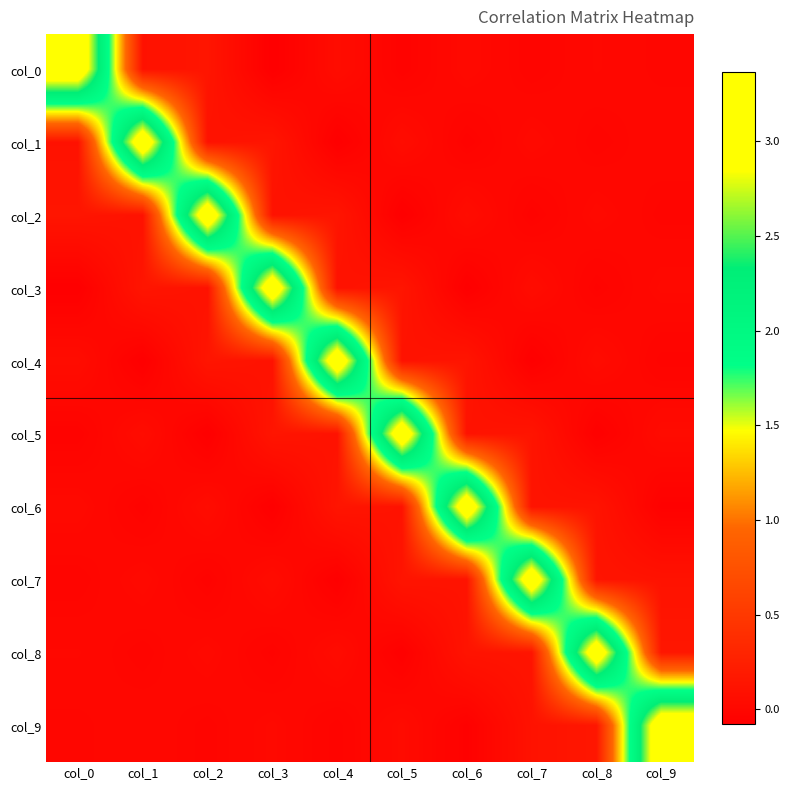

Reading left to right, list all the values displayed in this chart.

col_0: col_0=3.4	col_1=0.1	col_2=0.1	col_3=-0.1	col_4=0.1	col_5=-0.0	col_6=0.0	col_7=-0.0	col_8=0.0	col_9=-0.0
col_1: col_0=0.1	col_1=3.4	col_2=0.1	col_3=0.1	col_4=-0.1	col_5=0.1	col_6=-0.0	col_7=0.0	col_8=-0.0	col_9=0.0
col_2: col_0=0.1	col_1=0.1	col_2=3.4	col_3=0.1	col_4=0.1	col_5=-0.1	col_6=0.1	col_7=-0.0	col_8=0.0	col_9=-0.0
col_3: col_0=-0.1	col_1=0.1	col_2=0.1	col_3=3.4	col_4=0.1	col_5=0.1	col_6=-0.1	col_7=0.1	col_8=-0.0	col_9=0.0
col_4: col_0=0.1	col_1=-0.1	col_2=0.1	col_3=0.1	col_4=3.4	col_5=0.1	col_6=0.1	col_7=-0.1	col_8=0.0	col_9=-0.0
col_5: col_0=-0.0	col_1=0.1	col_2=-0.1	col_3=0.1	col_4=0.1	col_5=3.4	col_6=0.1	col_7=0.1	col_8=-0.1	col_9=0.0
col_6: col_0=0.0	col_1=-0.0	col_2=0.1	col_3=-0.1	col_4=0.1	col_5=0.1	col_6=3.4	col_7=0.1	col_8=0.1	col_9=-0.1
col_7: col_0=-0.0	col_1=0.0	col_2=-0.0	col_3=0.1	col_4=-0.1	col_5=0.1	col_6=0.1	col_7=3.3	col_8=0.1	col_9=0.1
col_8: col_0=0.0	col_1=-0.0	col_2=0.0	col_3=-0.0	col_4=0.0	col_5=-0.1	col_6=0.1	col_7=0.1	col_8=3.3	col_9=0.2
col_9: col_0=-0.0	col_1=0.0	col_2=-0.0	col_3=0.0	col_4=-0.0	col_5=0.0	col_6=-0.1	col_7=0.1	col_8=0.2	col_9=3.4